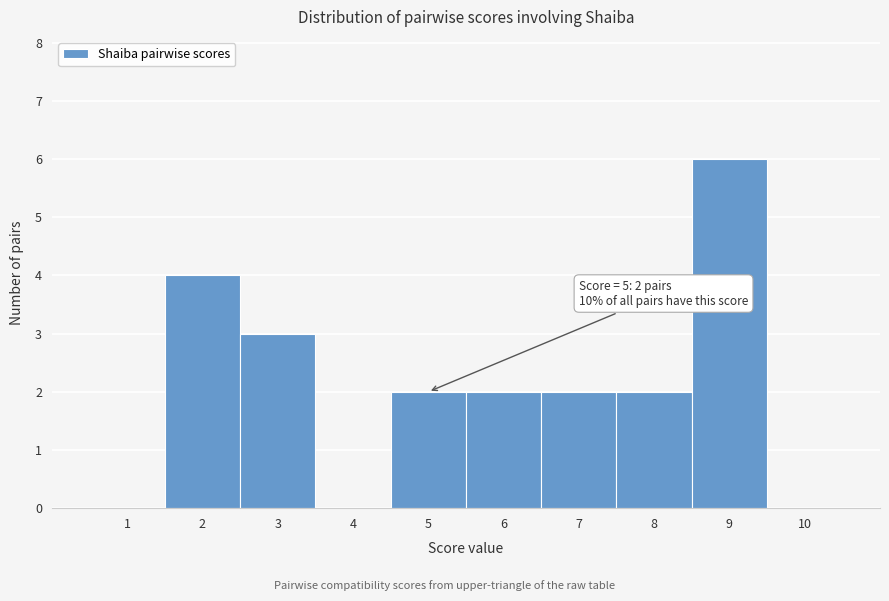

Reading left to right, extract all data points from this chart.

1=0	2=4	3=3	4=0	5=2	6=2	7=2	8=2	9=6	10=0